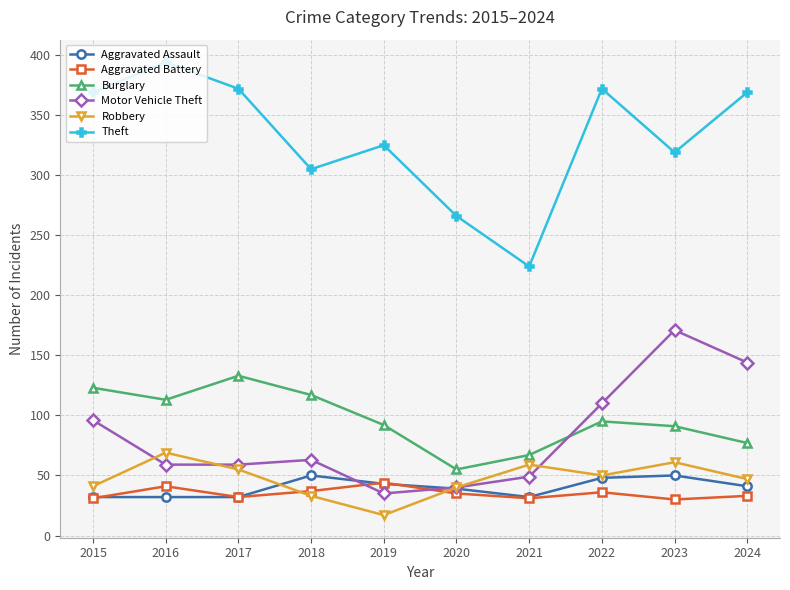

Read the Burglary value at 2024, to the nearest 10.

80